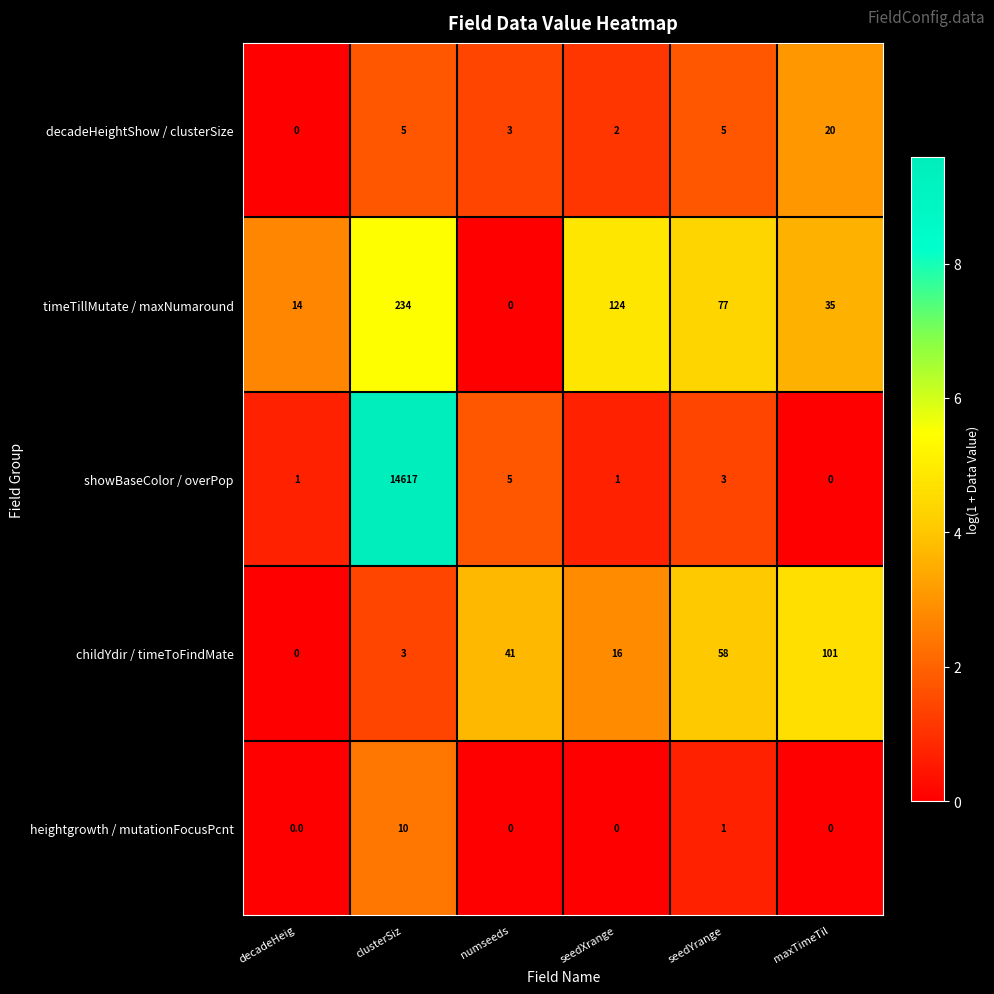

Reading right to left, what are all the values shown in this chart?

decadeHeightShow / clusterSize: 20	5	2	3	5	0
timeTillMutate / maxNumaround: 35	77	124	0	234	14
showBaseColor / overPop: 0	3	1	5	14617	1
childYdir / timeToFindMate: 101	58	16	41	3	0
heightgrowth / mutationFocusPcnt: 0	1	0	0	10	0